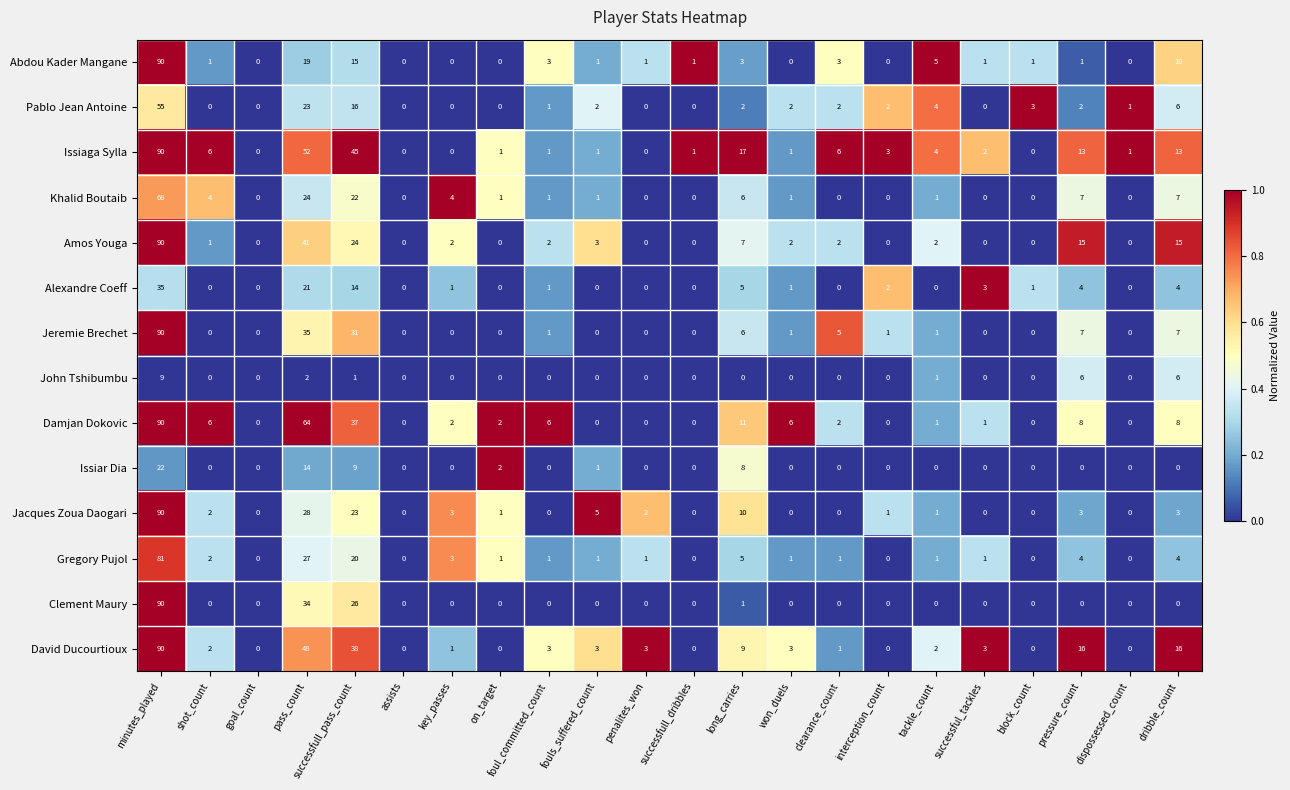

What is the spread (max minus min) of values at long_carries?

17